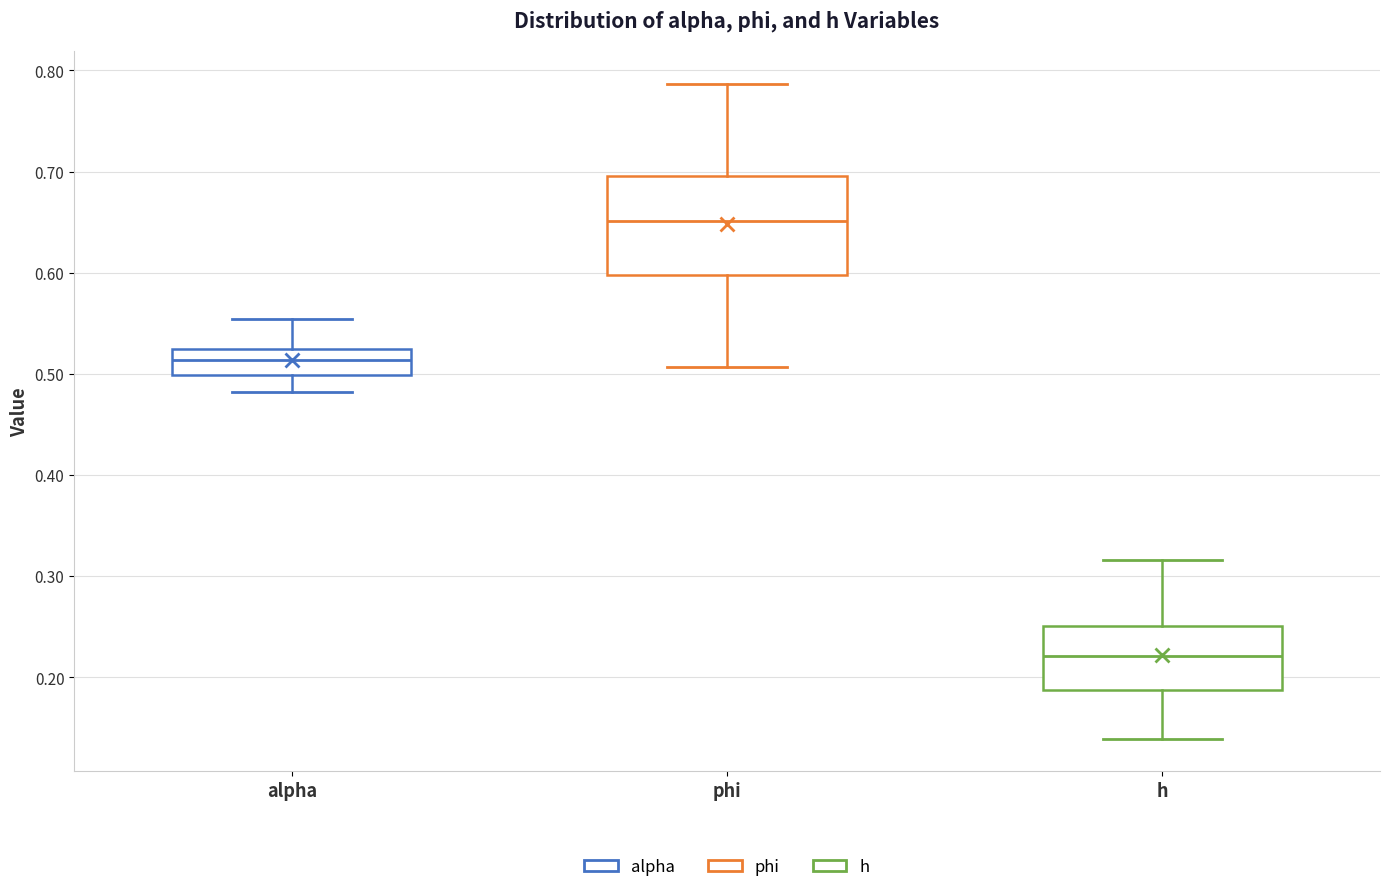

Which box's median line is the highest?

phi